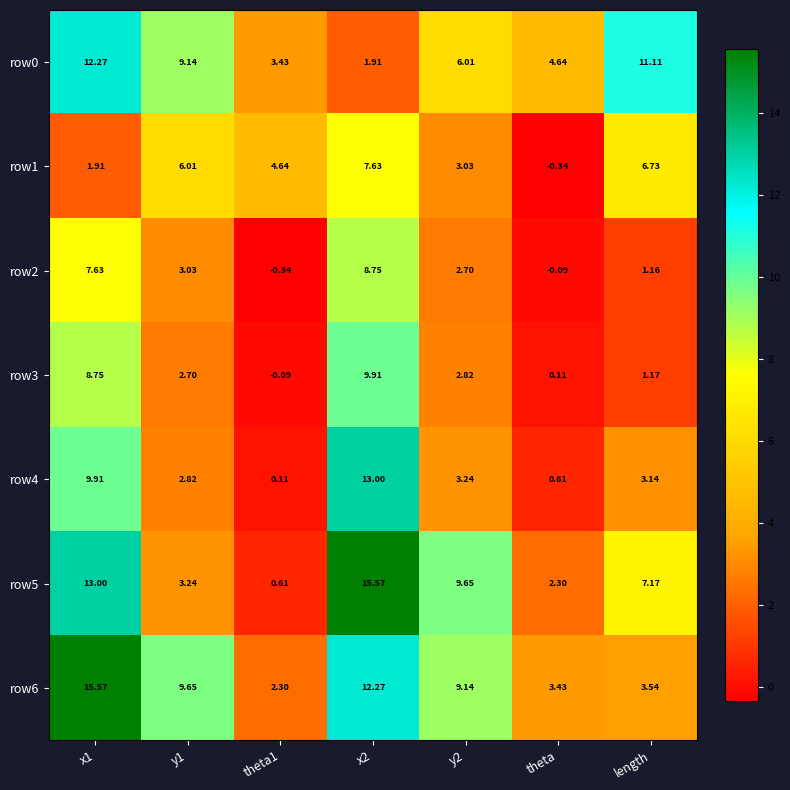

At how many categories does at least one series exceed 1?

7